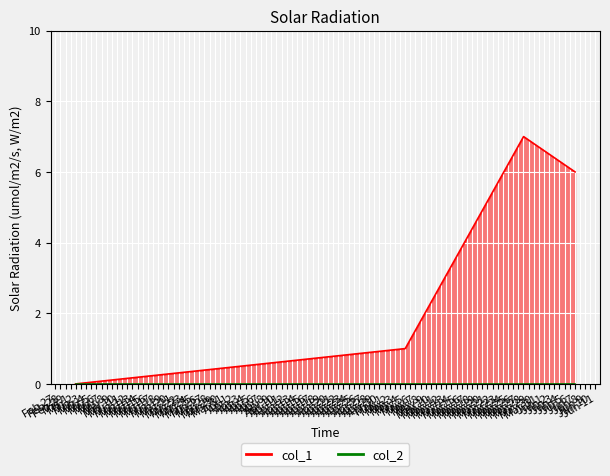

Which series has the largest range (max minus min)?

col_1